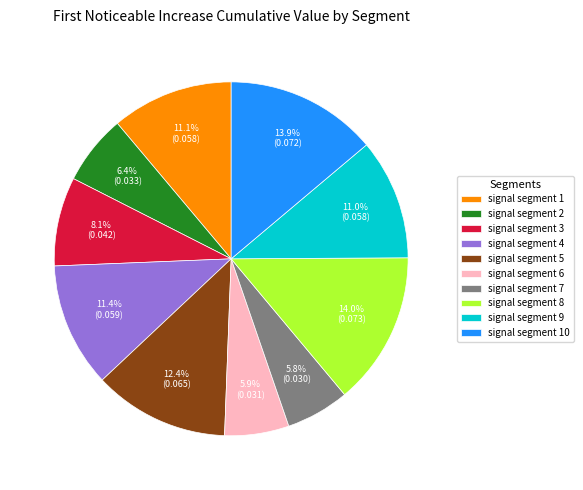

To the nearest percent, what is the average slice percentage?

10%